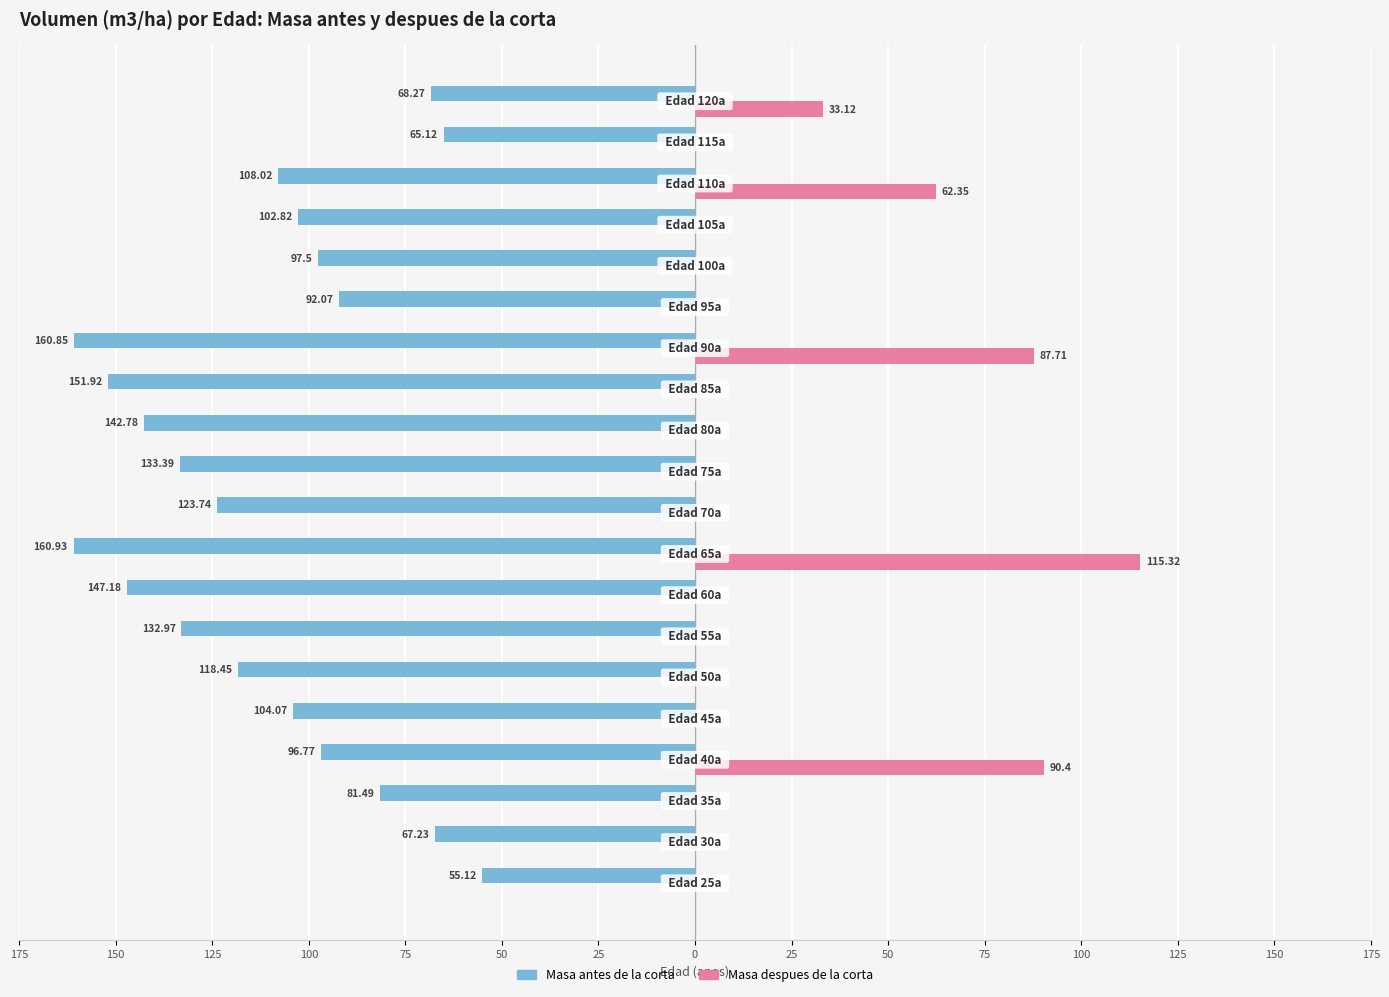

Reading left to right, what are all the values shown in this chart?

Masa antes de la corta: -55.1	-67.2	-81.5	-96.8	-104.1	-118.5	-133.0	-147.2	-160.9	-123.7	-133.4	-142.8	-151.9	-160.8	-92.1	-97.5	-102.8	-108.0	-65.1	-68.3
Masa despues de la corta: 0.0	0.0	0.0	90.4	0.0	0.0	0.0	0.0	115.3	0.0	0.0	0.0	0.0	87.7	0.0	0.0	0.0	62.4	0.0	33.1